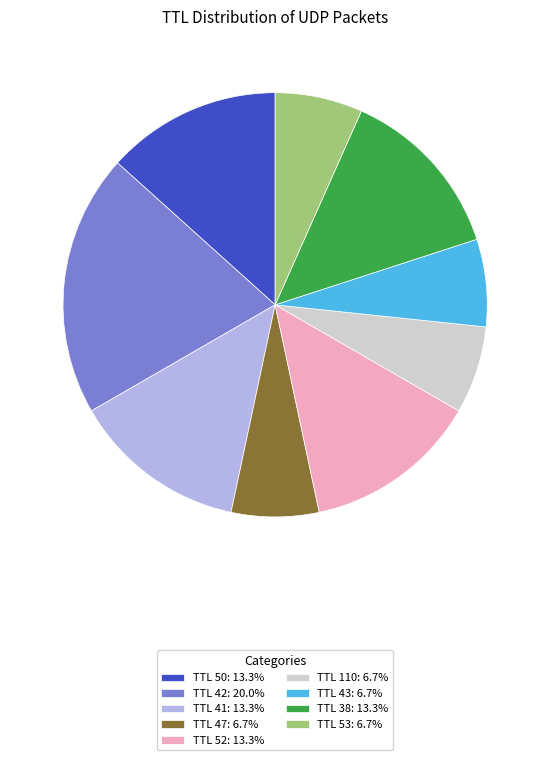

Is it true that TTL 43 is 1% of the pie?

False